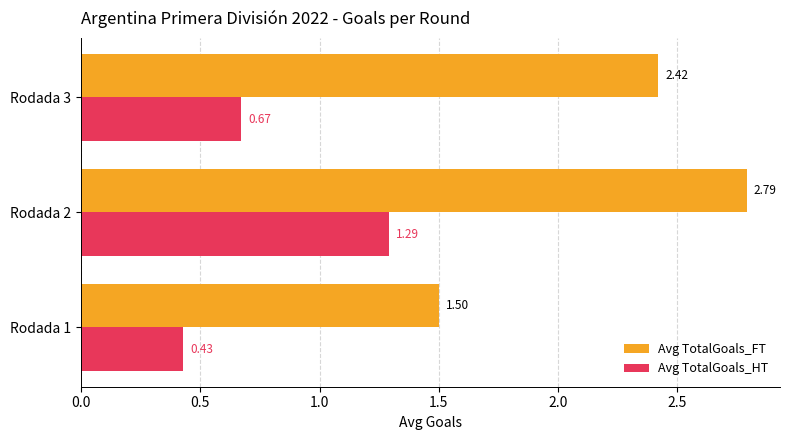

Count the Avg TotalGoals_FT values in the range 1 to 2.

1